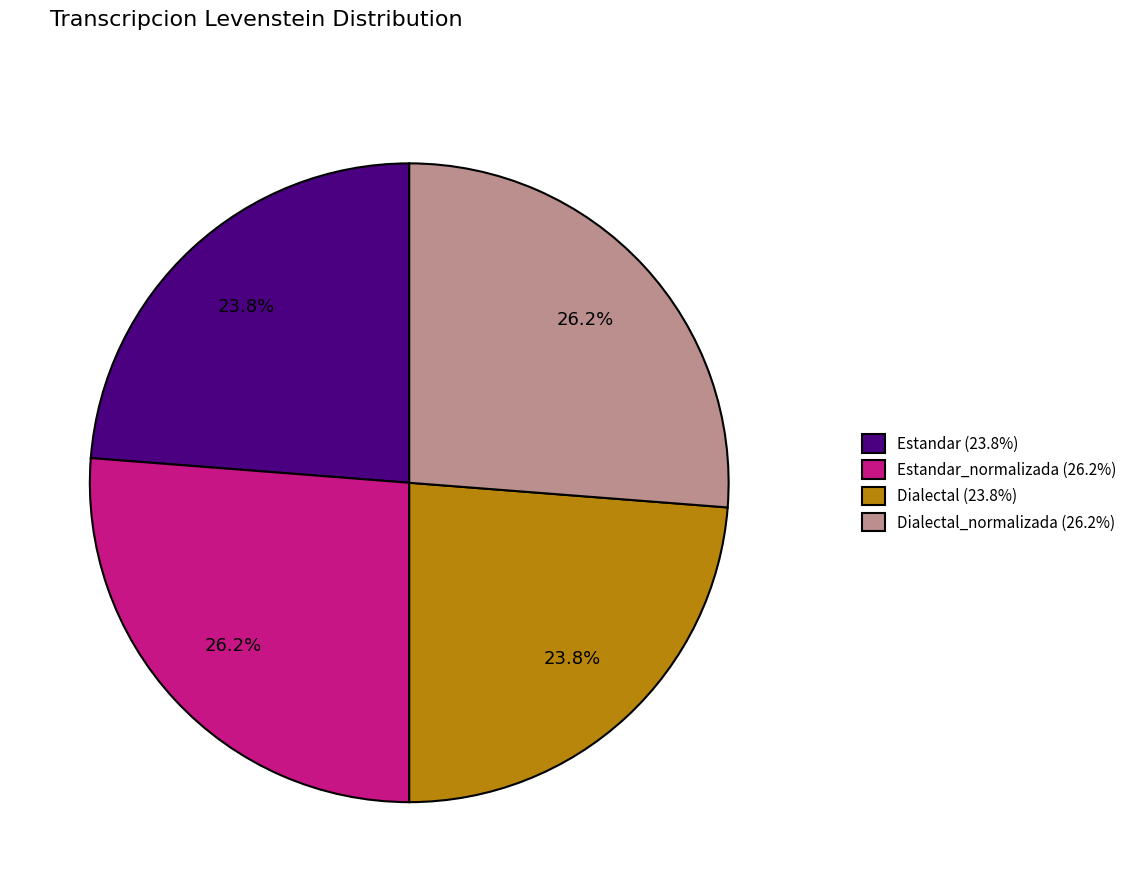

Which has a higher value, Estandar (23.8%) or Estandar_normalizada (26.2%)?

Estandar_normalizada (26.2%)